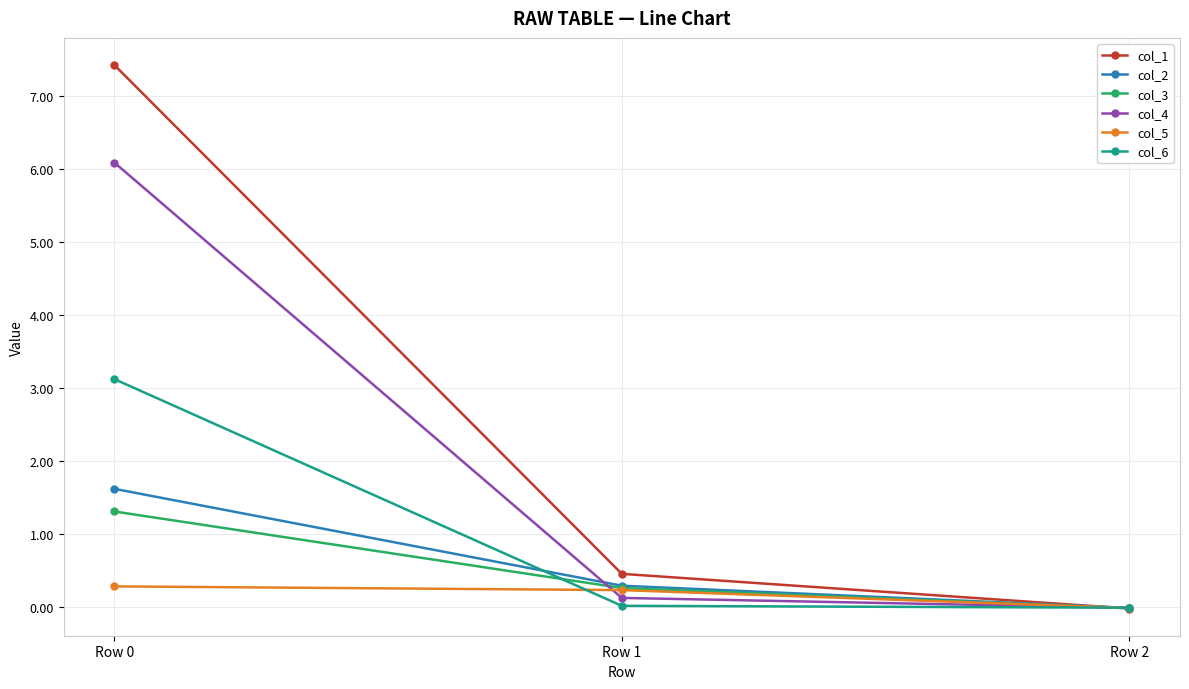

Which series has the largest total across all categories?

col_1